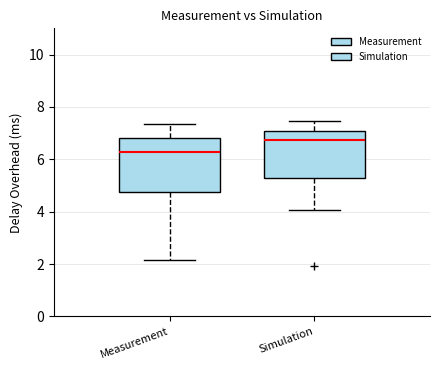

Which box is the tallest, from its lower edge to its upper edge?

Measurement